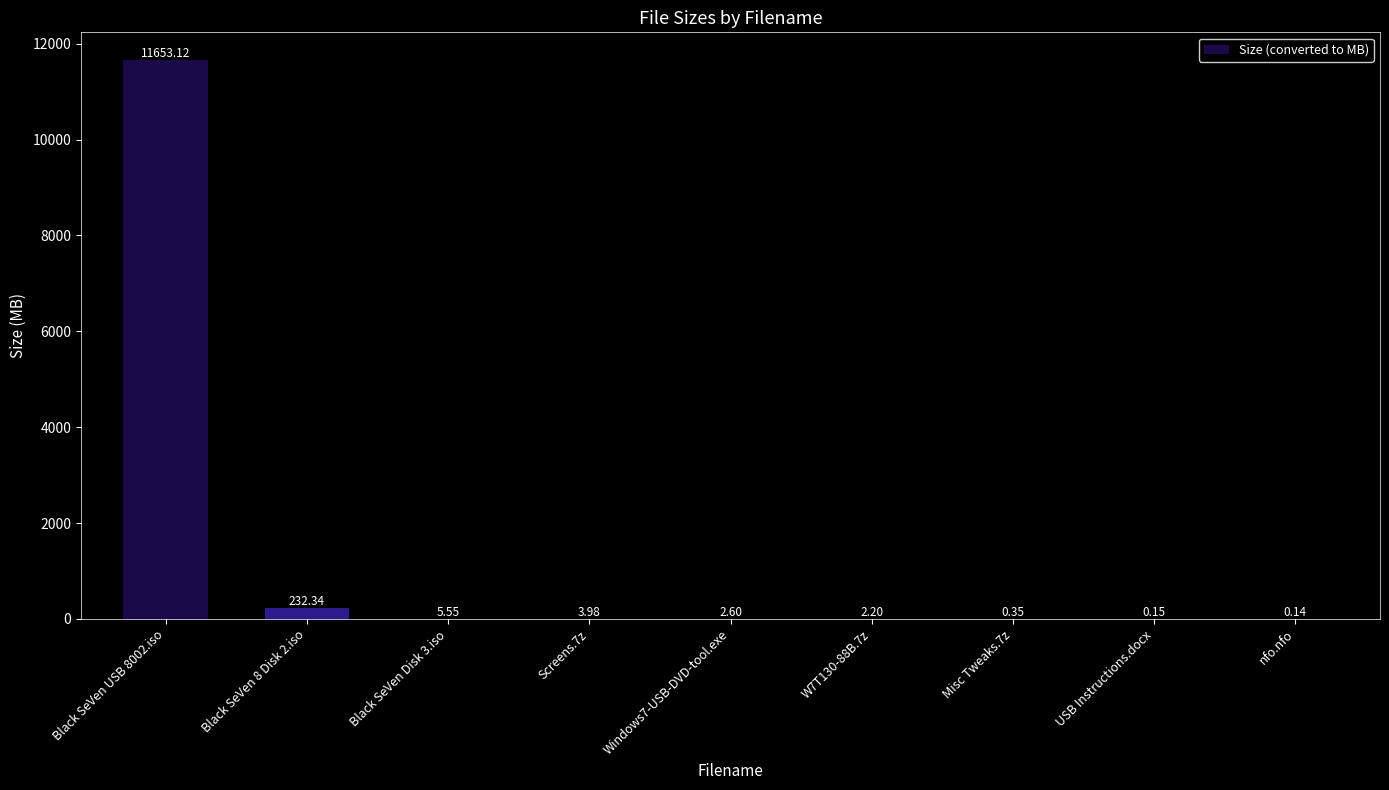

How many values exceed 2?

6